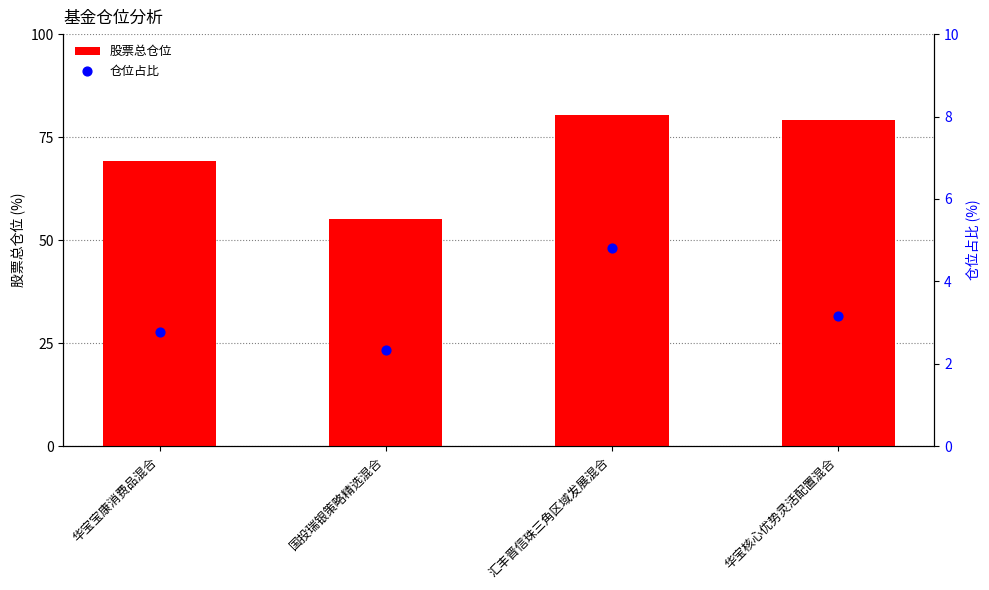

What are all the series names shown in the legend?

股票总仓位, 仓位占比